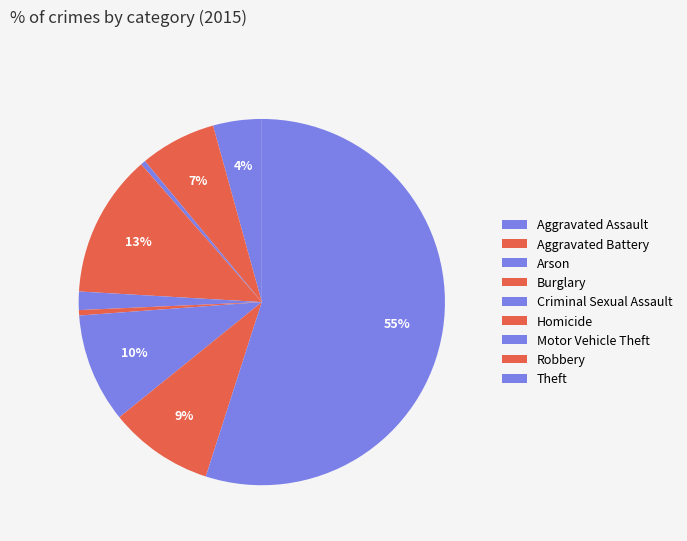

Count the number of slices in the pie.

9